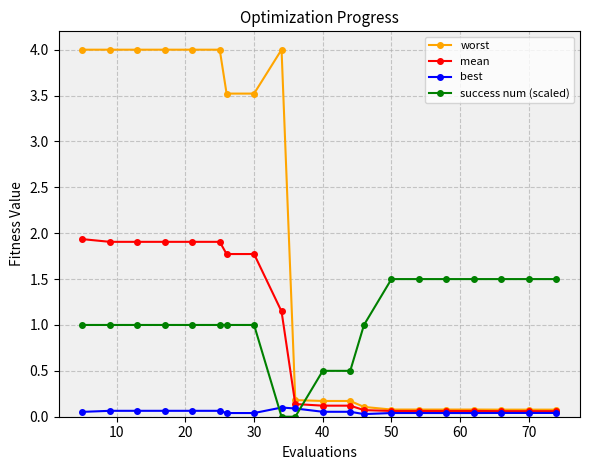

Does the chart have visible grid lines?

Yes